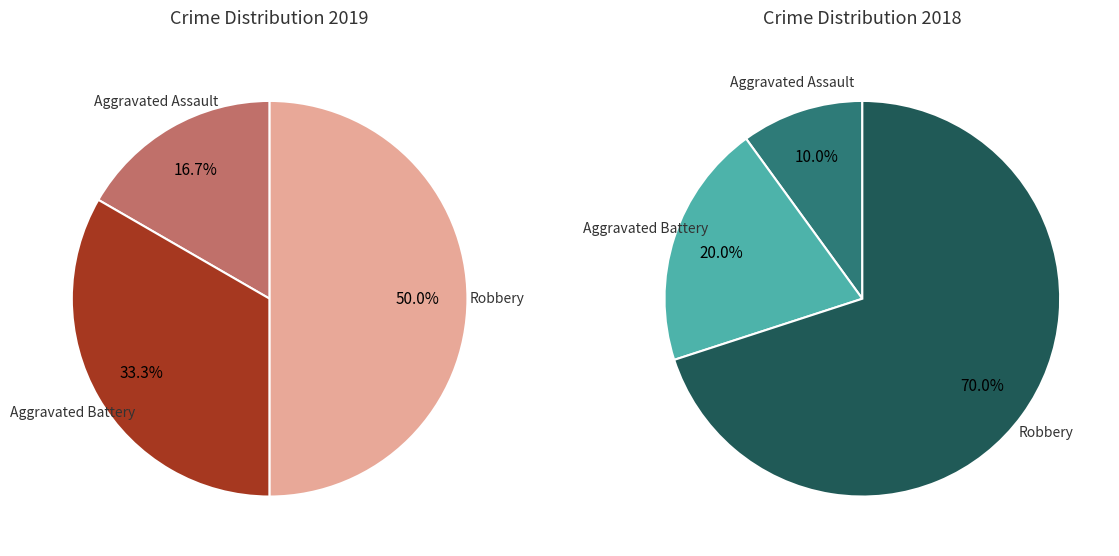

What is the smallest slice in the pie chart?

Aggravated Assault